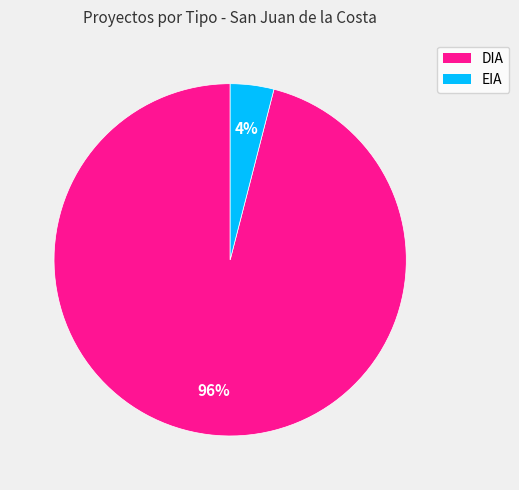

Which category has the biggest portion of the pie?

DIA